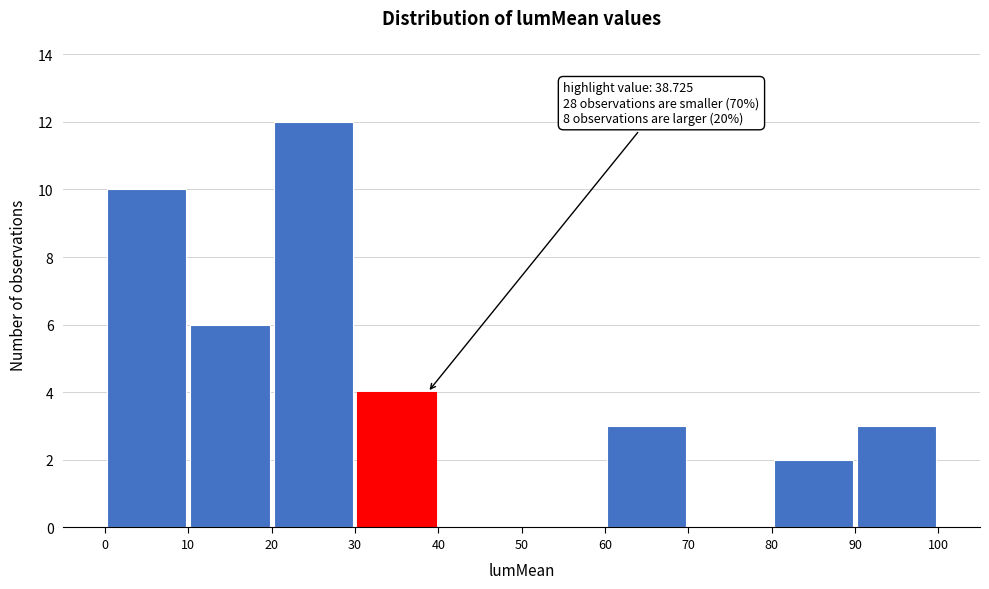

Over which range of the x-axis is the bar tallest?

20 to 30